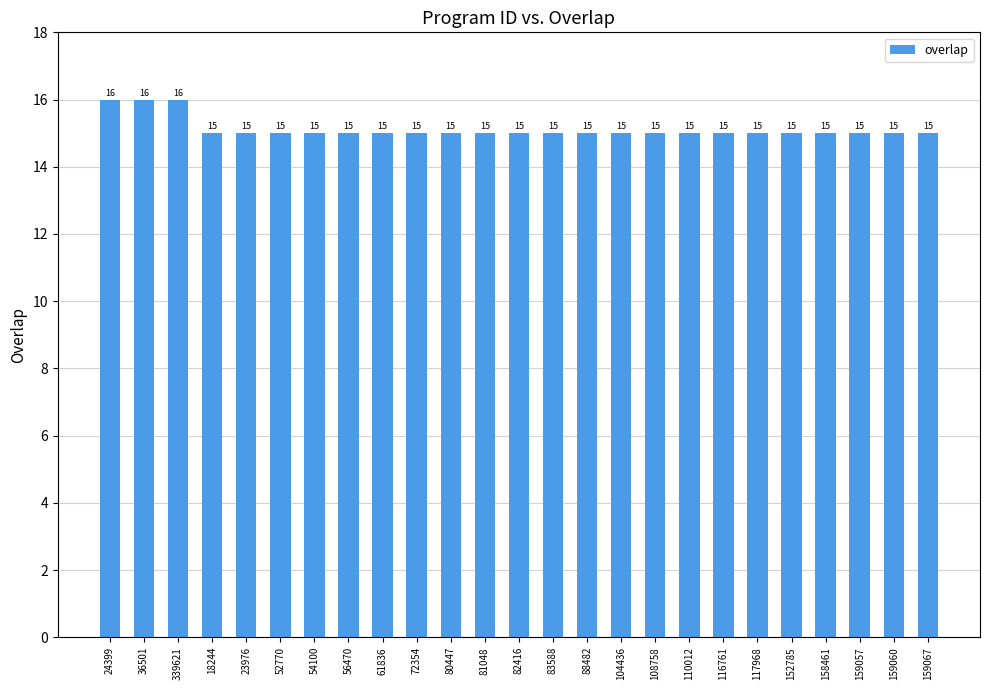

What is the change in value from 36501 to 56470?

-1